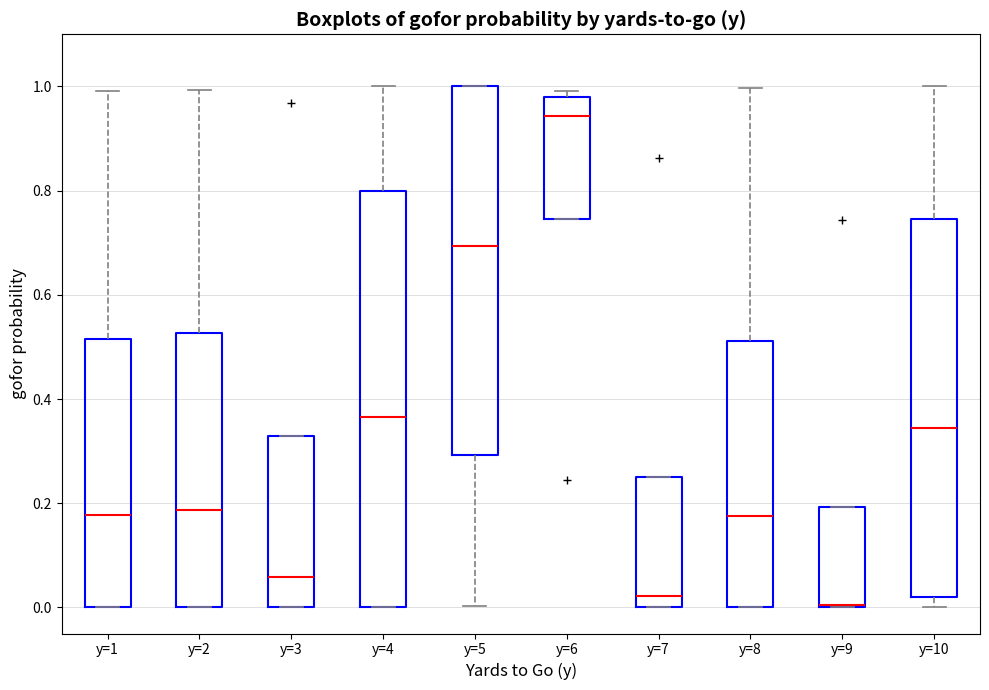

Reading left to right, read every box against the y-axis: the position of its median line, the range the box covers, and the ends of its whiskers. The values are not printed on the chart, so give them approximately, as read against the axis.

y=1: median 0.18, box 0.00 to 0.52, whiskers 0.00 to 1.00
y=2: median 0.18, box 0.00 to 0.52, whiskers 0.00 to 1.00
y=3: median 0.06, box 0.00 to 0.32, whiskers 0.00 to 0.32
y=4: median 0.36, box 0.00 to 0.80, whiskers 0.00 to 1.00
y=5: median 0.70, box 0.30 to 1.00, whiskers 0.00 to 1.00
y=6: median 0.94, box 0.74 to 0.98, whiskers 0.74 to 1.00
y=7: median 0.02, box 0.00 to 0.24, whiskers 0.00 to 0.24
y=8: median 0.18, box 0.00 to 0.52, whiskers 0.00 to 1.00
y=9: median 0.00 (drawn on the box's lower edge), box 0.00 to 0.20, whiskers 0.00 to 0.20
y=10: median 0.34, box 0.02 to 0.74, whiskers 0.00 to 1.00